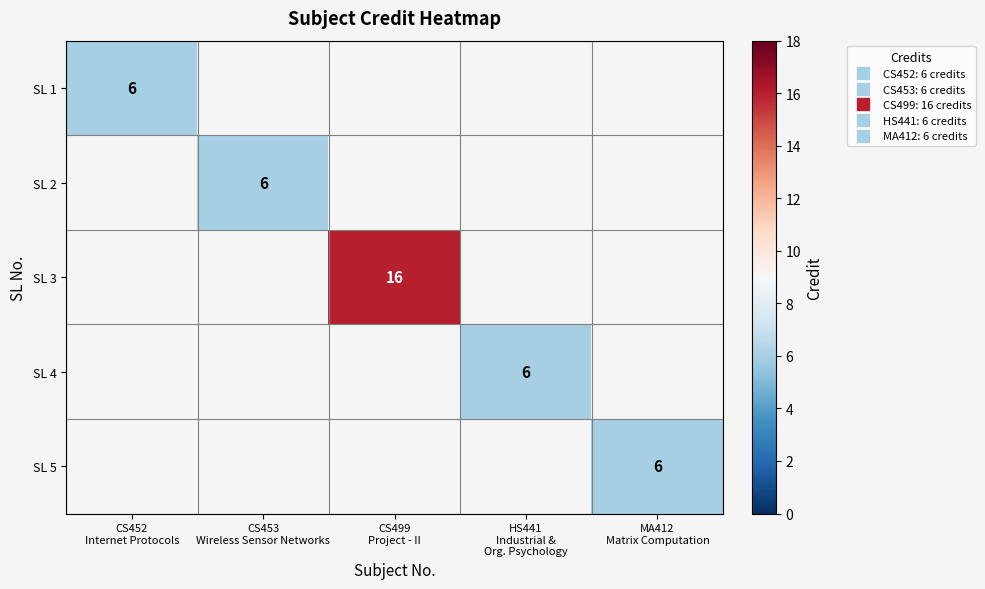

Rank the categories by SL 1 value from lowest to highest.

CS452 Internet Protocols, CS453 Wireless Sensor Networks, CS499 Project - II, HS441 Industrial & Org. Psychology, MA412 Matrix Computation